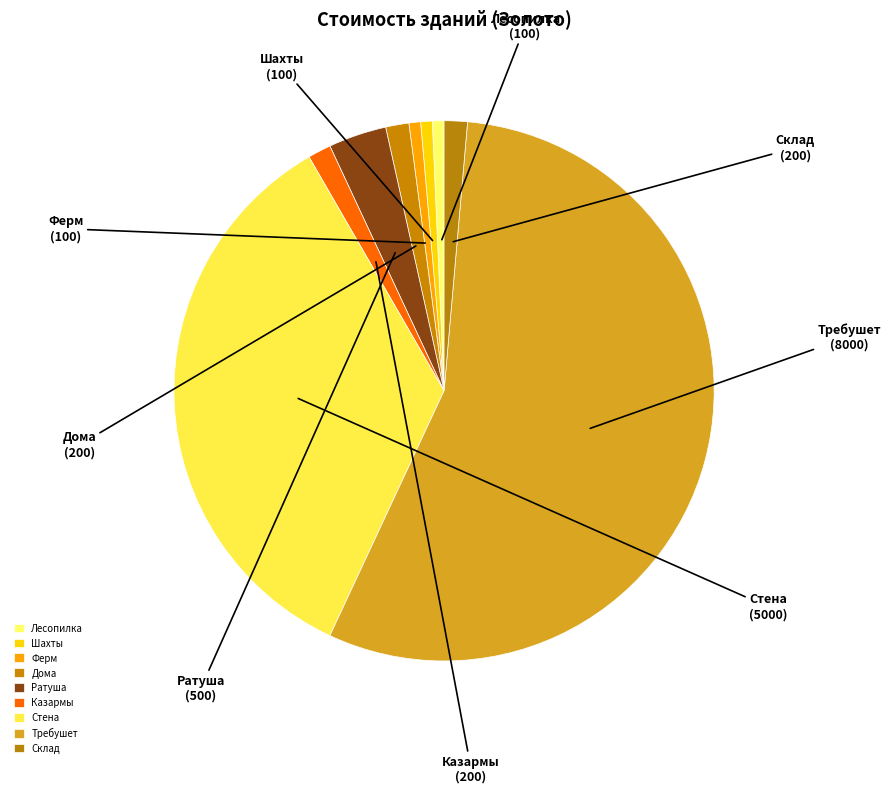

Which has a higher value, Казармы or Лесопилка?

Казармы